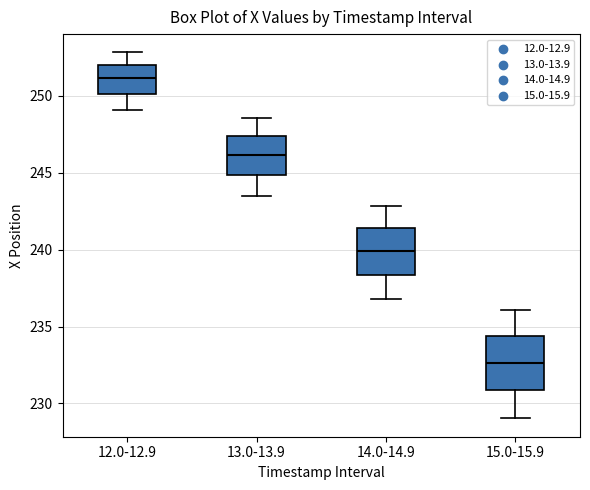

Reading left to right, read every box against the y-axis: the position of its median line, the range the box covers, and the ends of its whiskers. The values are not printed on the chart, so give them approximately, as read against the axis.

12.0-12.9: median 251.0, box 250.0 to 252.0, whiskers 249.0 to 253.0
13.0-13.9: median 246.0, box 245.0 to 247.5, whiskers 243.5 to 248.5
14.0-14.9: median 240.0, box 238.5 to 241.5, whiskers 237.0 to 243.0
15.0-15.9: median 232.5, box 231.0 to 234.5, whiskers 229.0 to 236.0